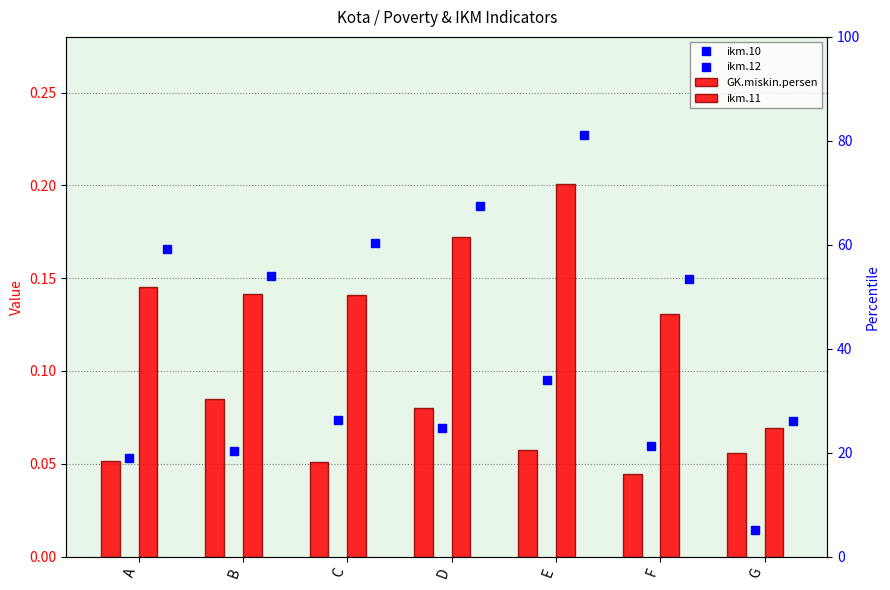

How many data points does each series have?

7